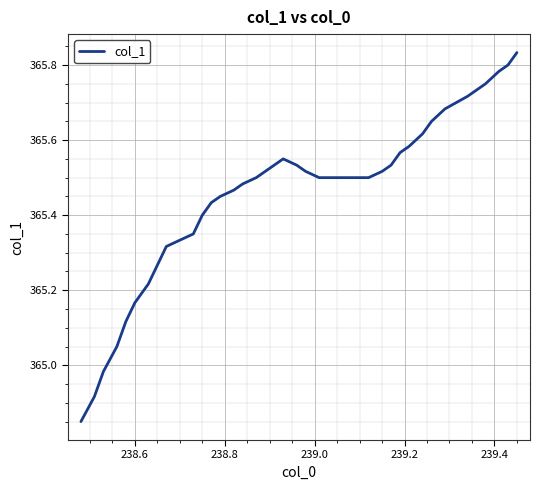

What is the difference between the maximum and minimum values?

1.0